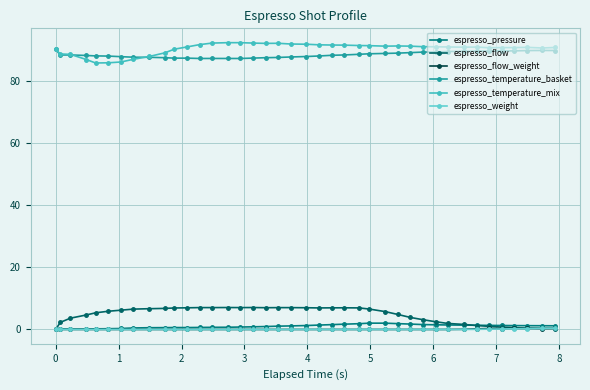

Count the number of data series in this chart.

6